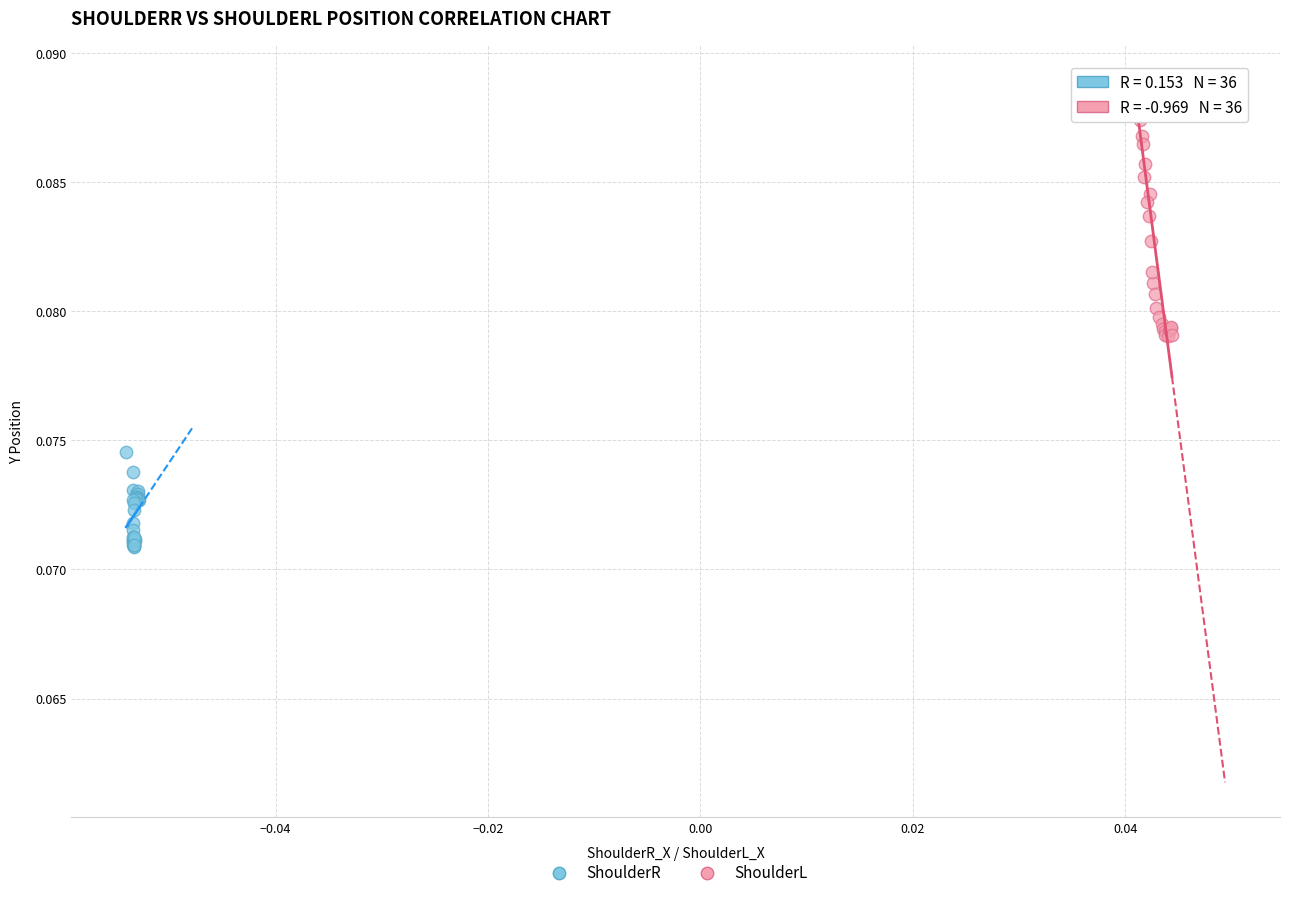

Which series reaches the maximum Y coordinate?

ShoulderL